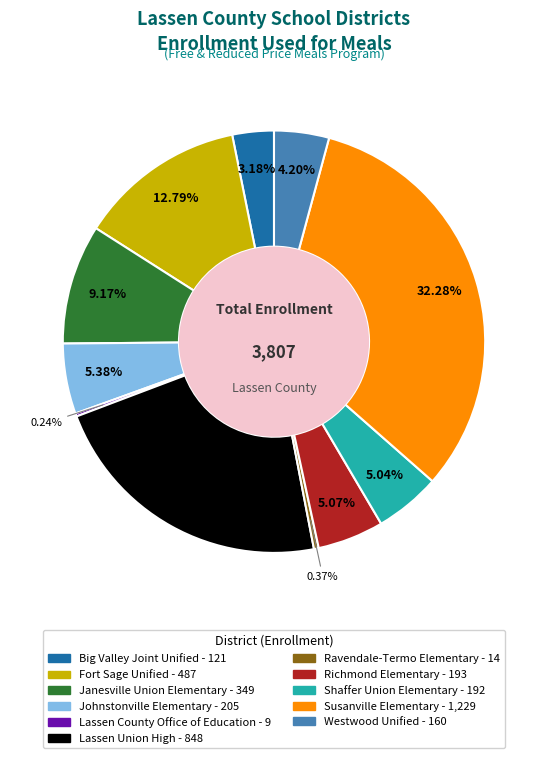

To the nearest percent, what is the difference between the largest and smallest slice percentages?

32%